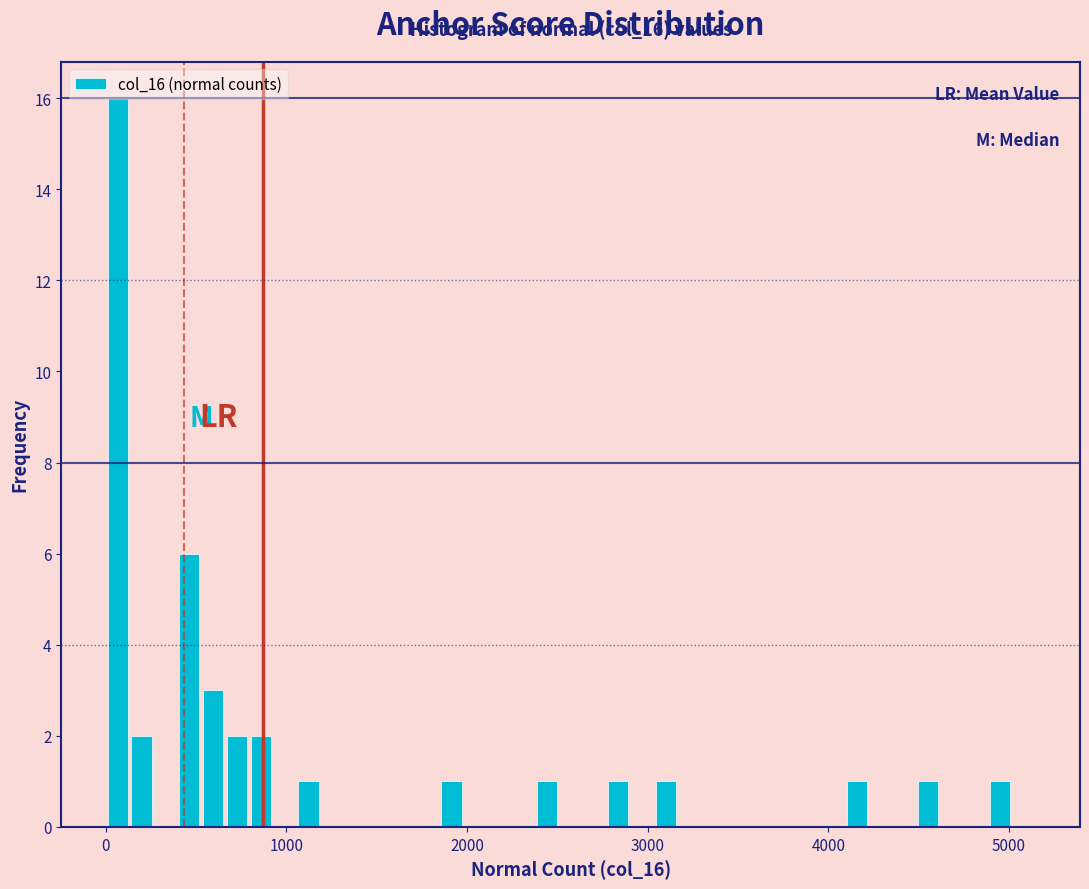

Read against the x-axis, roughly where is the centre of the tallest bar?

100